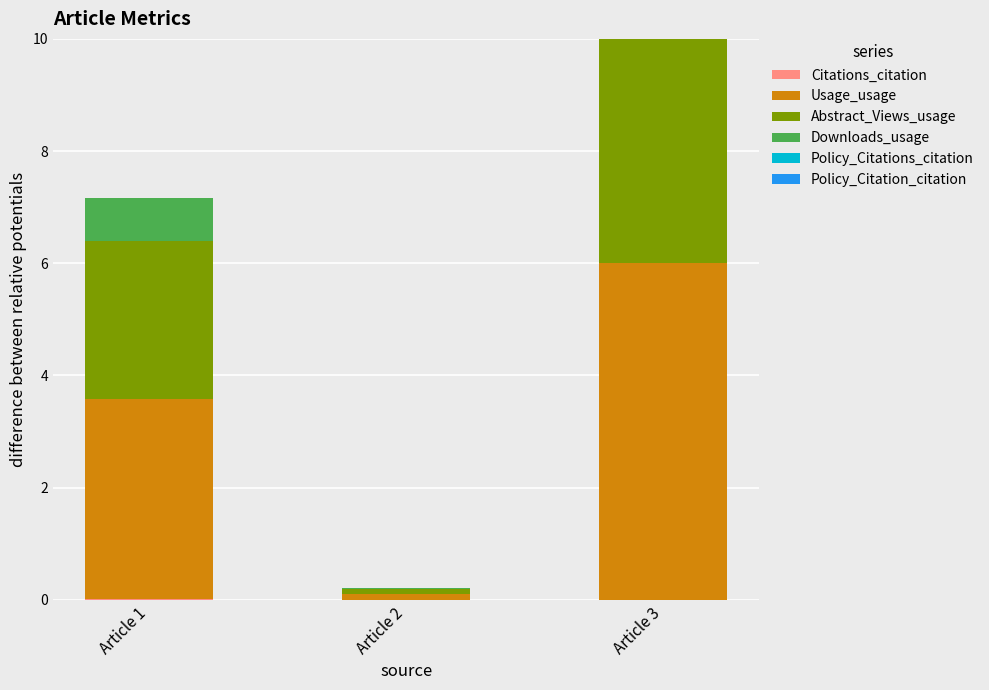

Which label corresponds to the smallest value in the chart?

Article 1